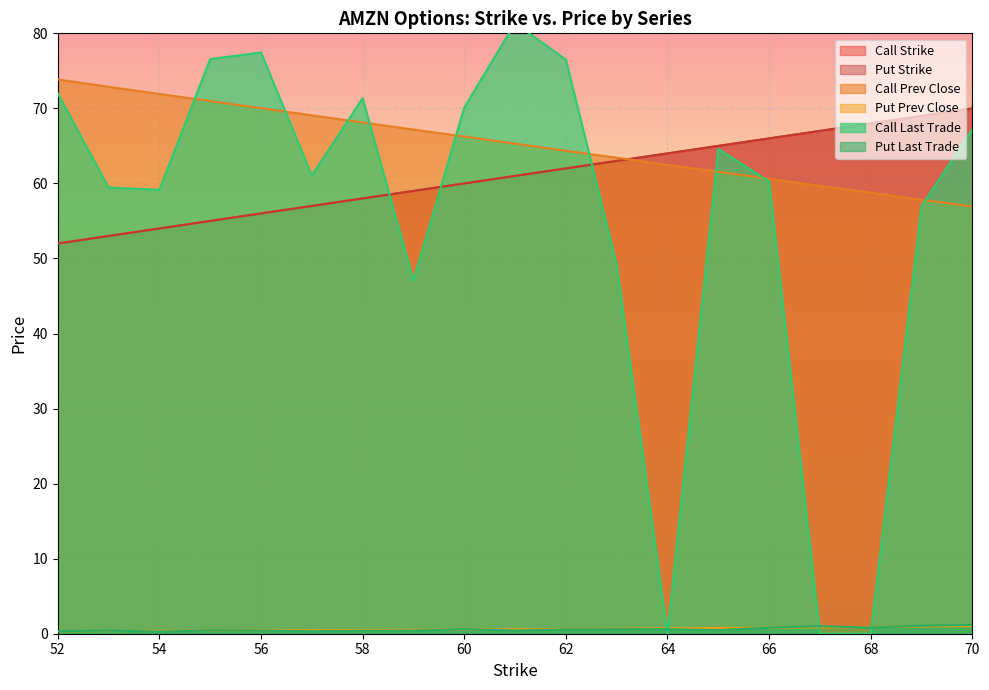

Which series changed the most between 55 and 56?

Call Strike